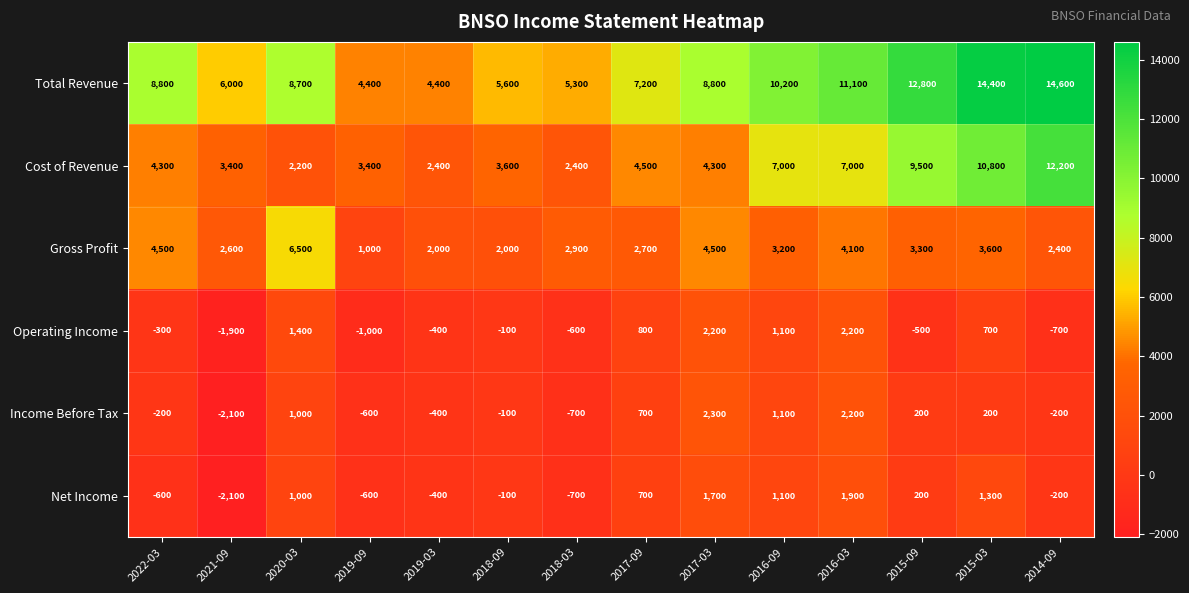

Which label corresponds to the smallest value in the chart?

2021-09